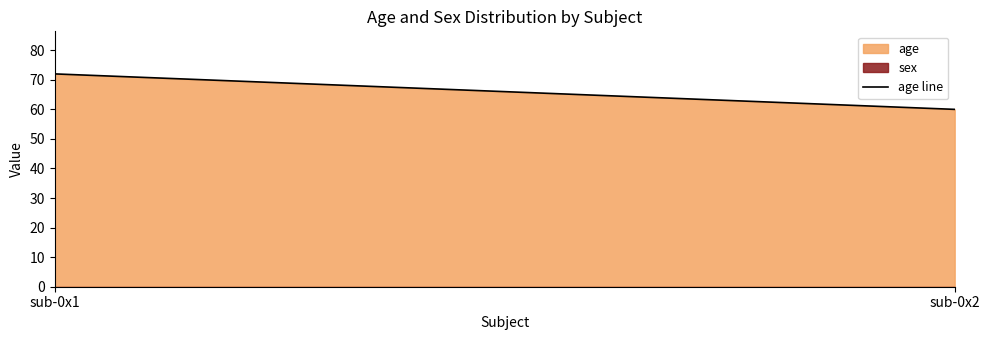

What is the average value?

66